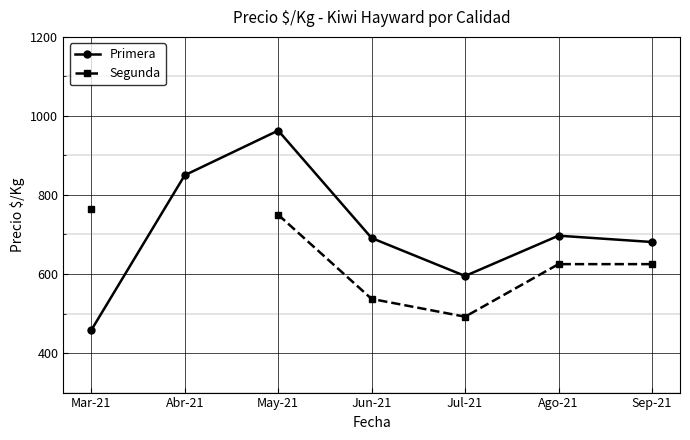

What is the total value across all series at Ago-21?

1322.0